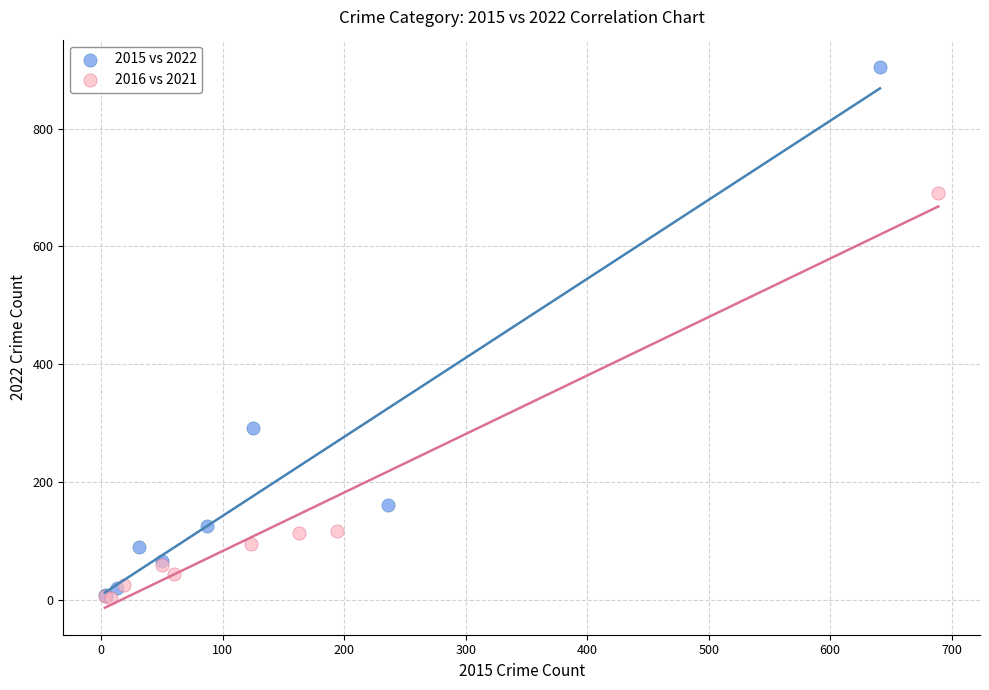

What are all the series names shown in the legend?

2015 vs 2022, 2016 vs 2021